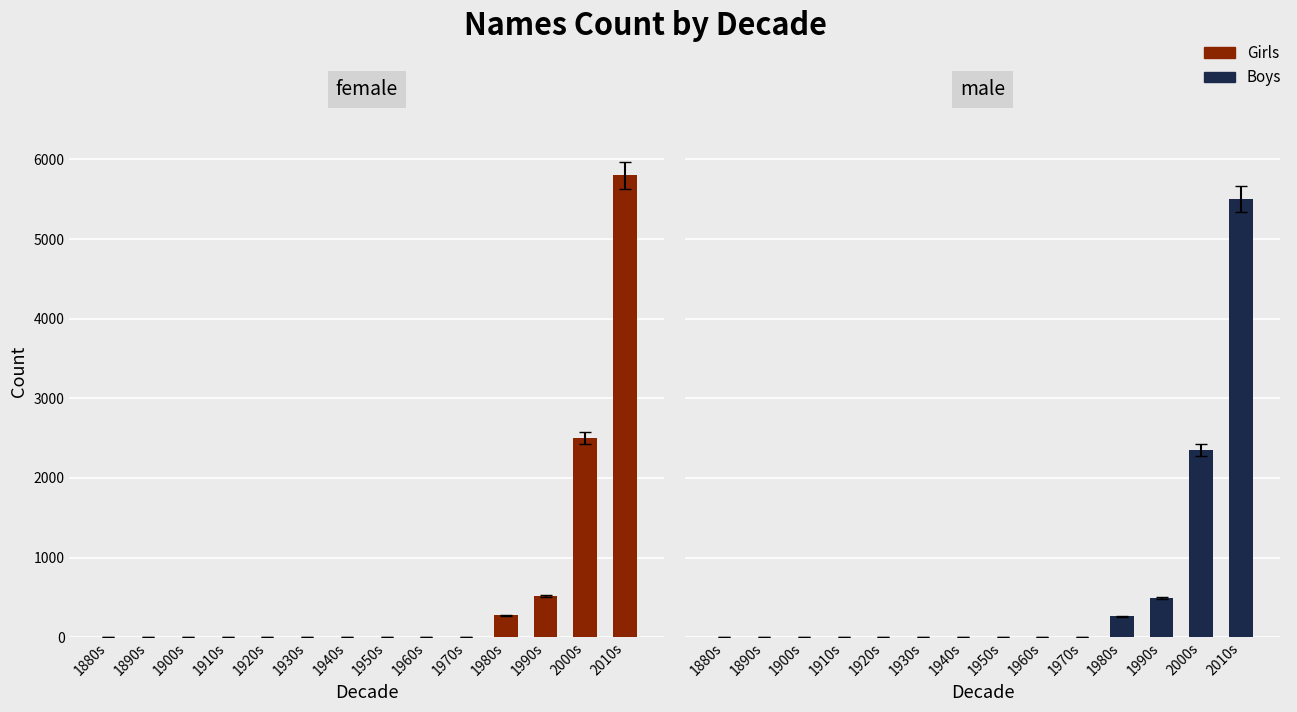

Reading left to right, extract all data points from this chart.

Girls: 0	0	0	0	0	0	0	0	0	0	275	515	2500	5800
Boys: 0	0	0	0	0	0	0	0	0	0	260	490	2350	5500